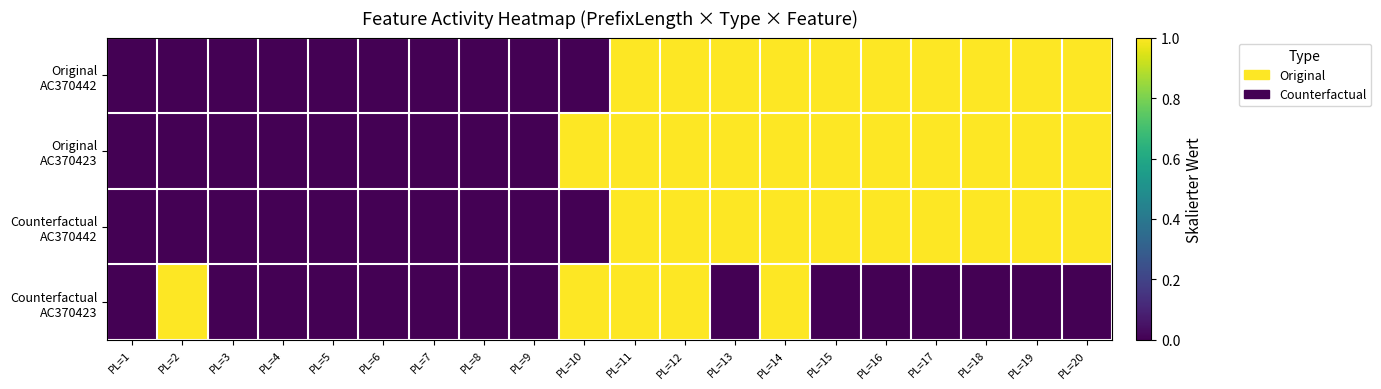

Which series has the largest range (max minus min)?

Original AC370442